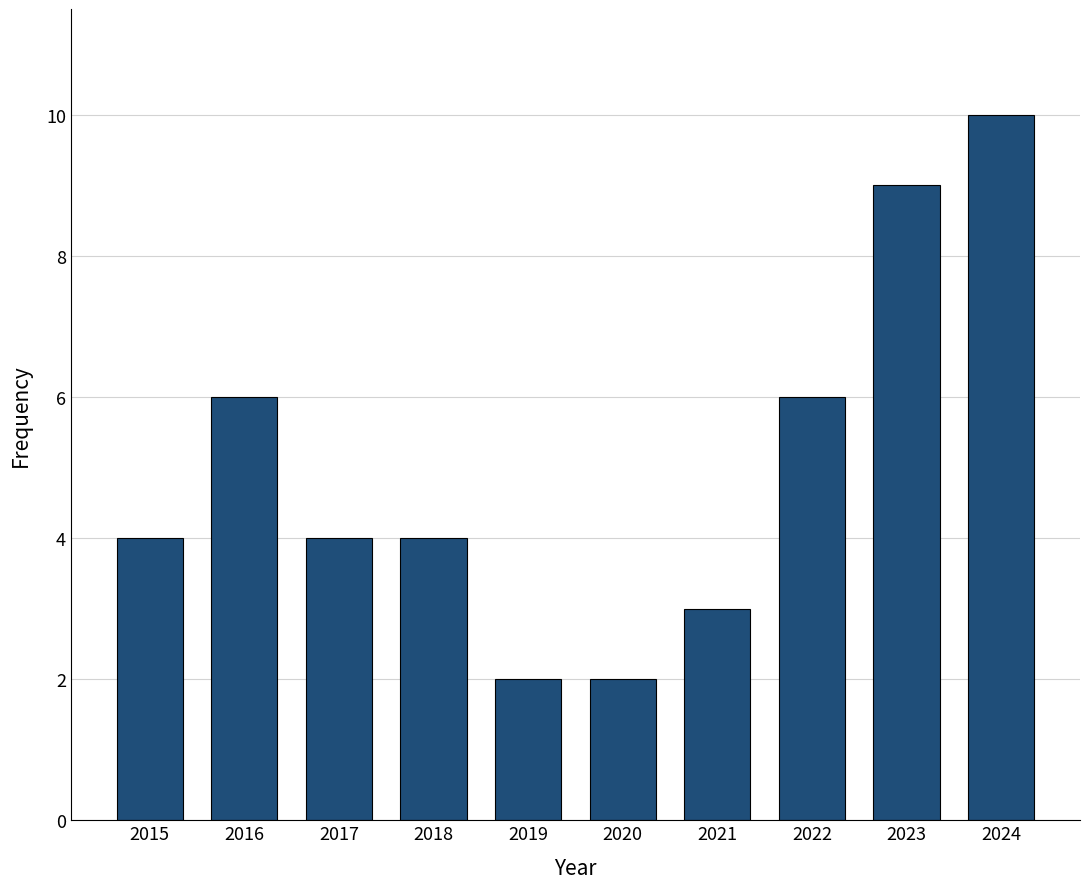

Reading left to right, what are all the values shown in this chart?

2015=4	2016=6	2017=4	2018=4	2019=2	2020=2	2021=3	2022=6	2023=9	2024=10